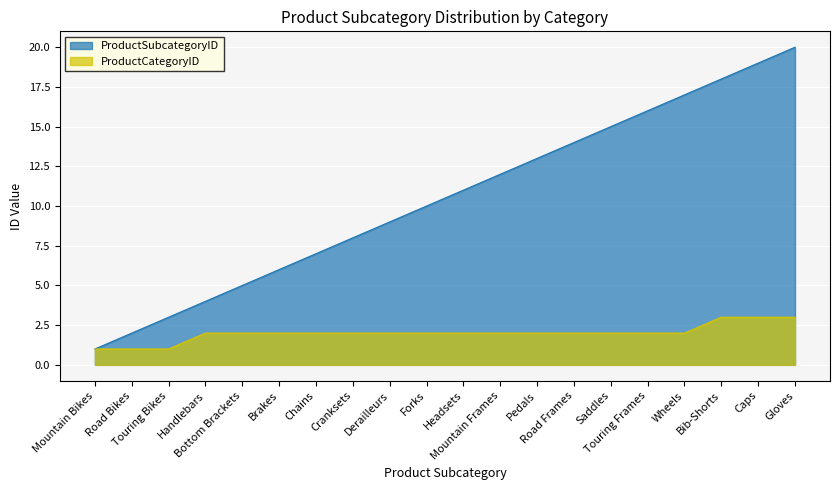

At how many categories does at least one series exceed 9?

11